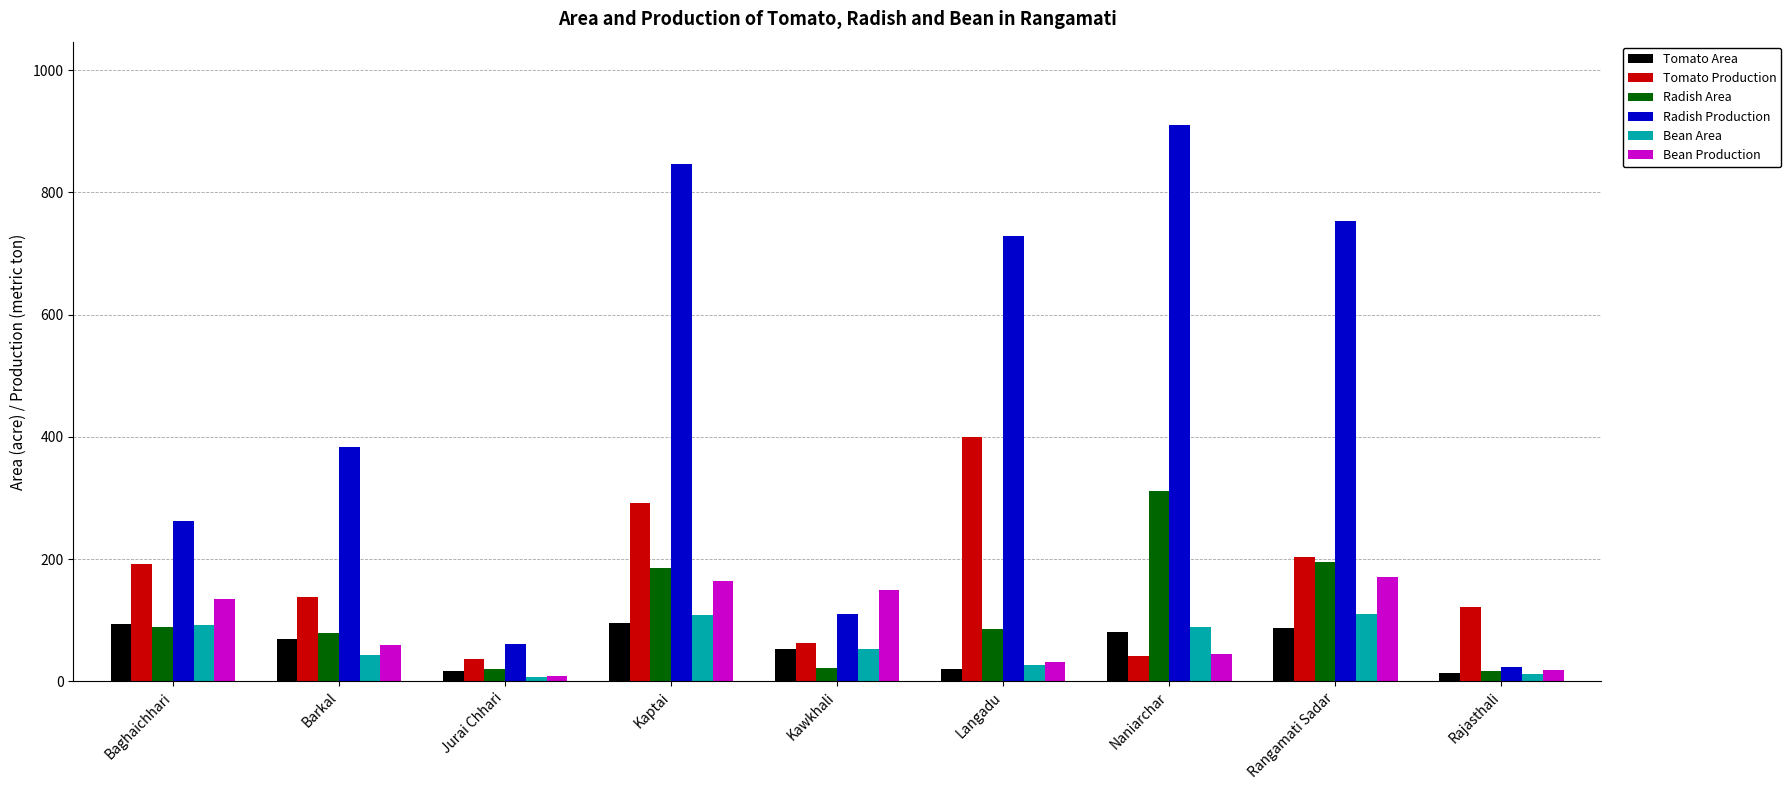

At which category is the sum across all series the highest?

Kaptai